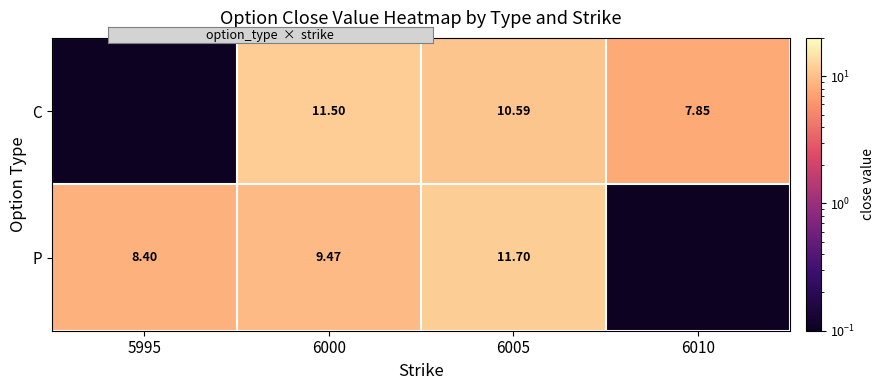

What is the sum of the P values at 6000 and 5995?

17.9